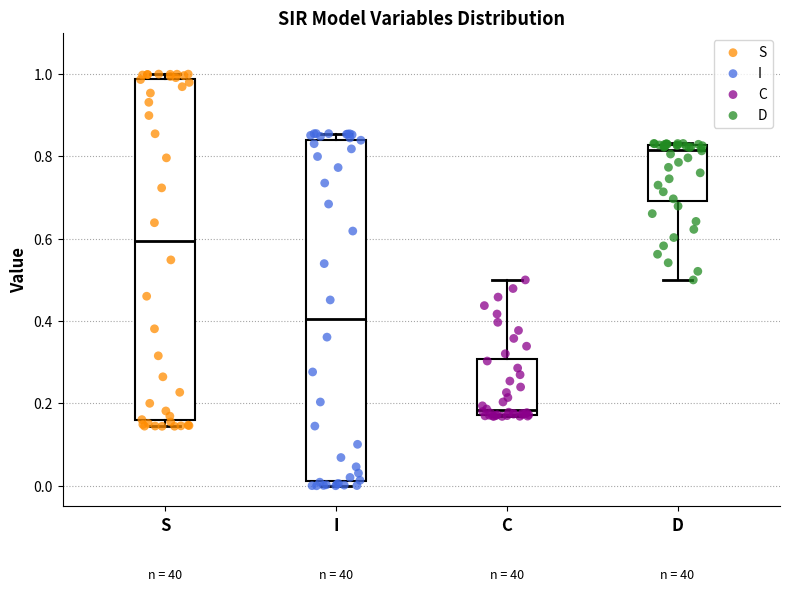

Reading left to right, transcribe this box plot: for each box, give where its median line is, the range the box spans, and where its two whiskers end, as read against the y-axis. The values are not printed on the chart, so give them approximately, as read against the axis.

S: median 0.60, box 0.16 to 0.98, whiskers 0.14 to 1.00
I: median 0.40, box 0.02 to 0.84, whiskers 0.00 to 0.86
C: median 0.18 (just above the box's lower edge), box 0.18 to 0.30, whiskers 0.16 to 0.50
D: median 0.82 (just below the box's upper edge), box 0.70 to 0.82, whiskers 0.50 to 0.84